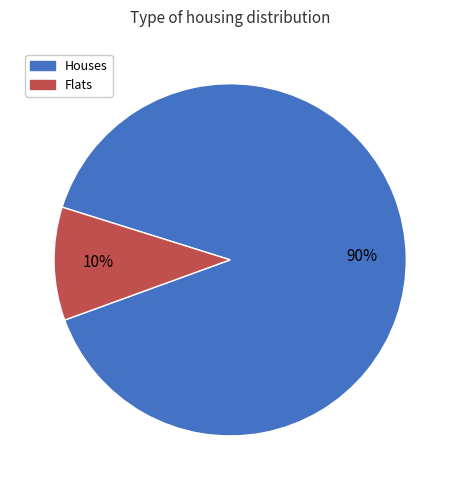

Do Flats and Houses together represent more than half of the pie?

Yes